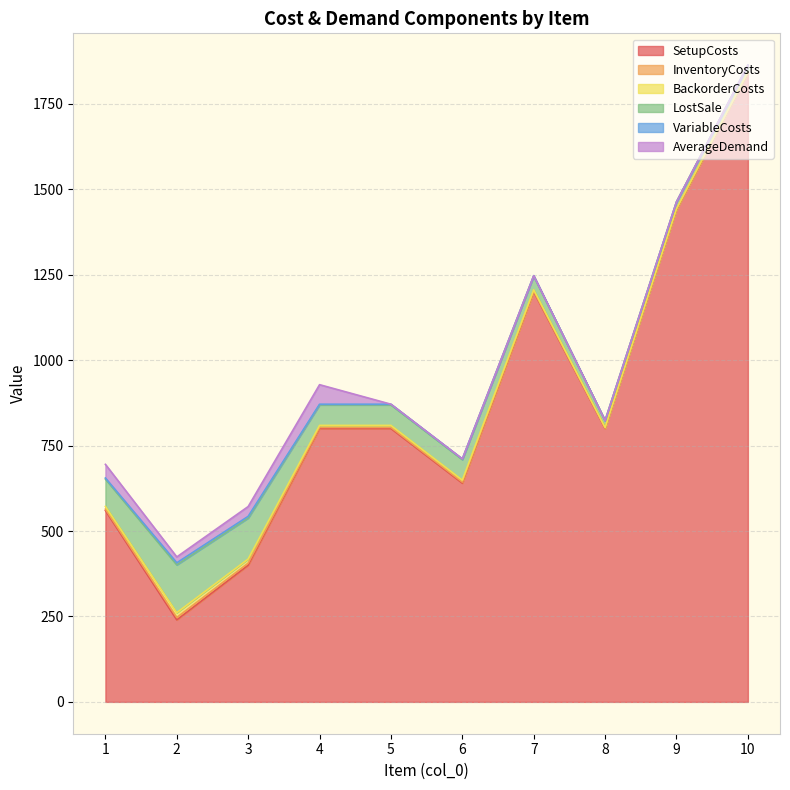

Is the value of AverageDemand at 8 greater than the value of LostSale at 2?

No